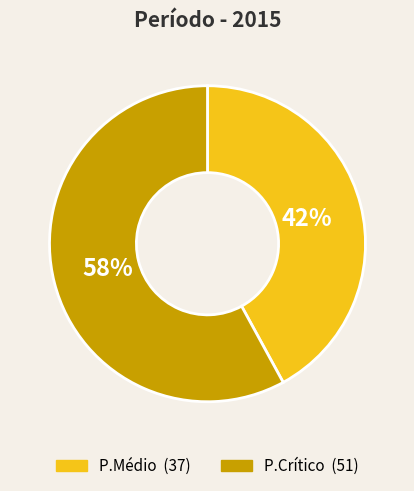

Is there a majority slice in this chart?

Yes